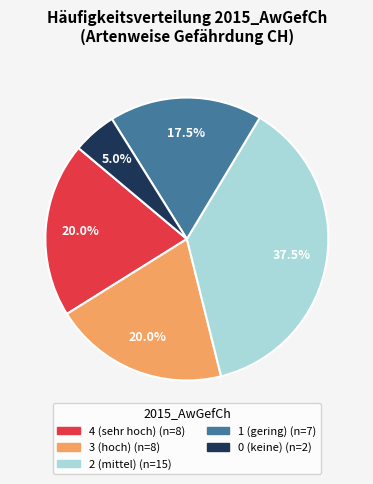

Between 1 and 2, which is larger?

2